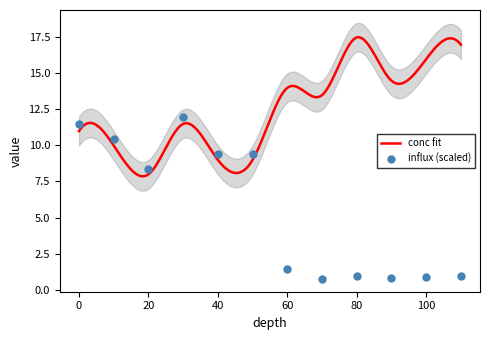

What is the change in value from 70 to 90?

+0.1